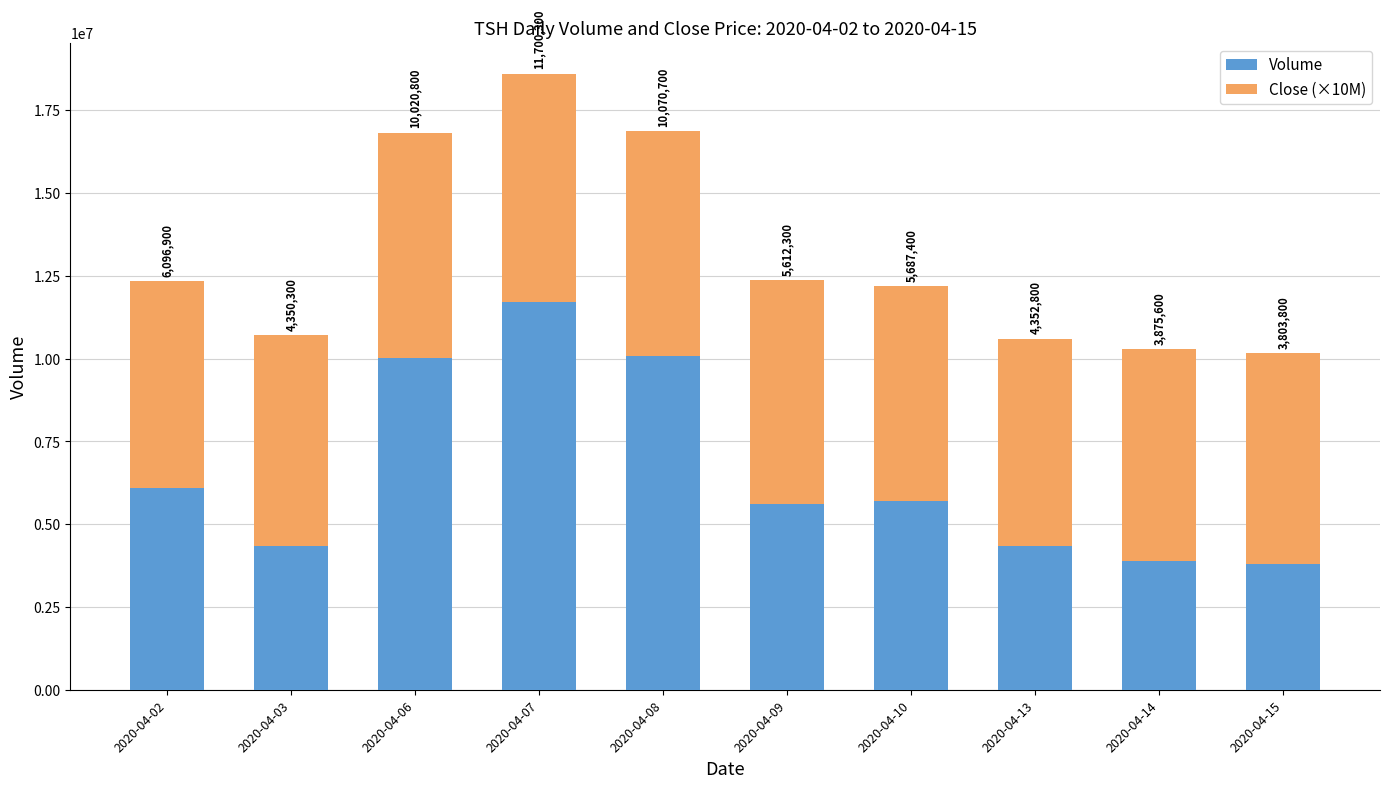

What are all the series names shown in the legend?

Volume, Close (×10M)